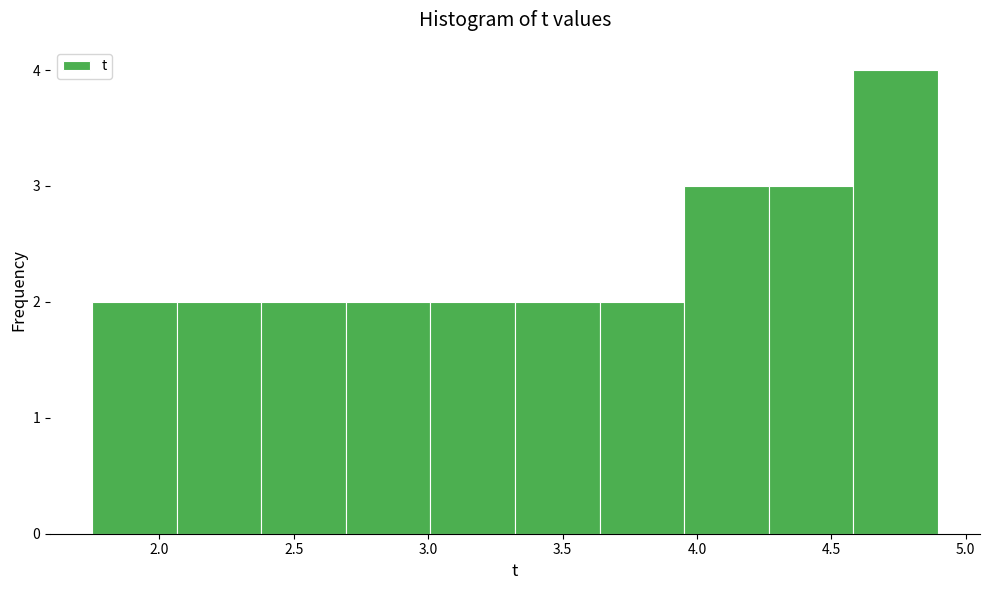

Which range on the x-axis has the tallest bar?

4.60 to 4.90